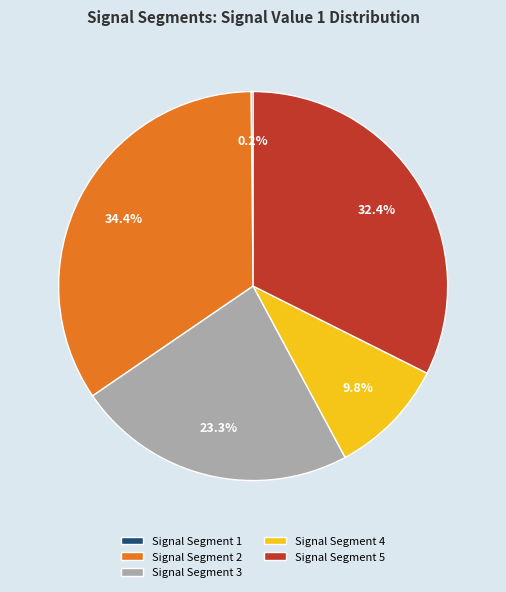

Between Signal Segment 3 and Signal Segment 2, which is larger?

Signal Segment 2